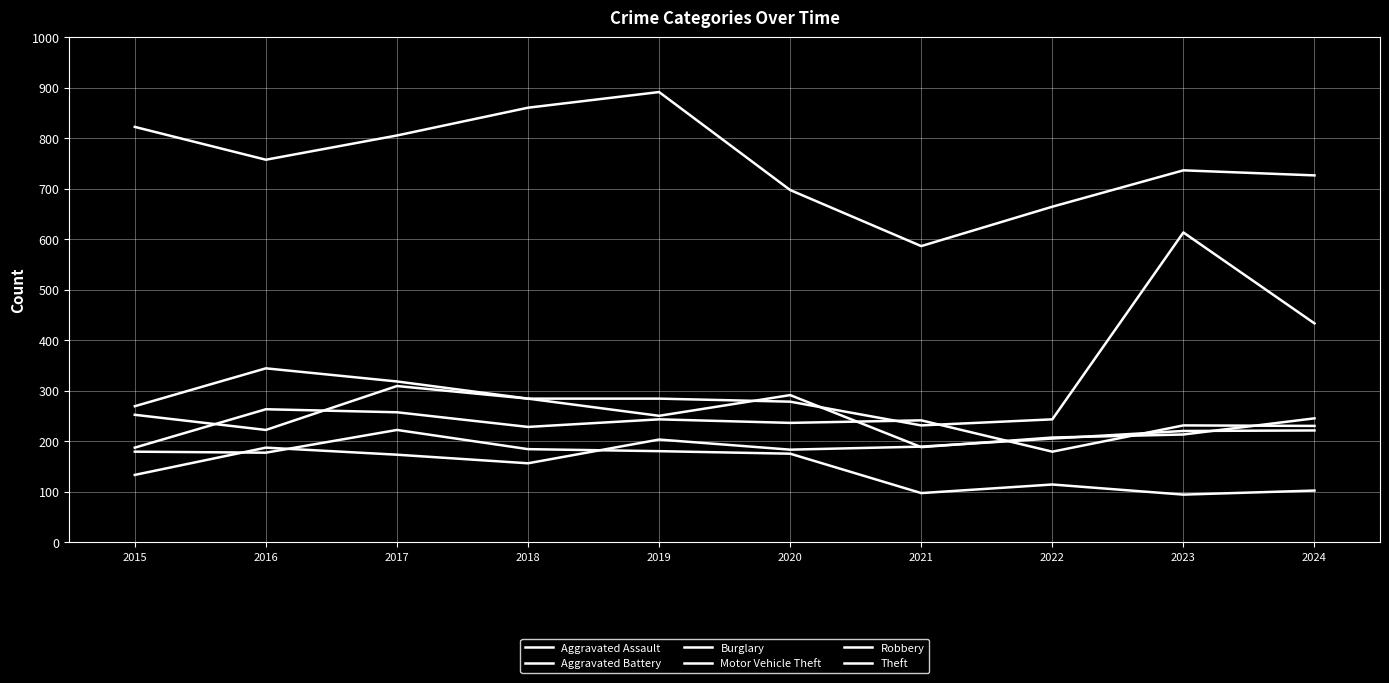

List the series in order of their peak value, lowest first.

Aggravated Assault, Burglary, Aggravated Battery, Robbery, Motor Vehicle Theft, Theft